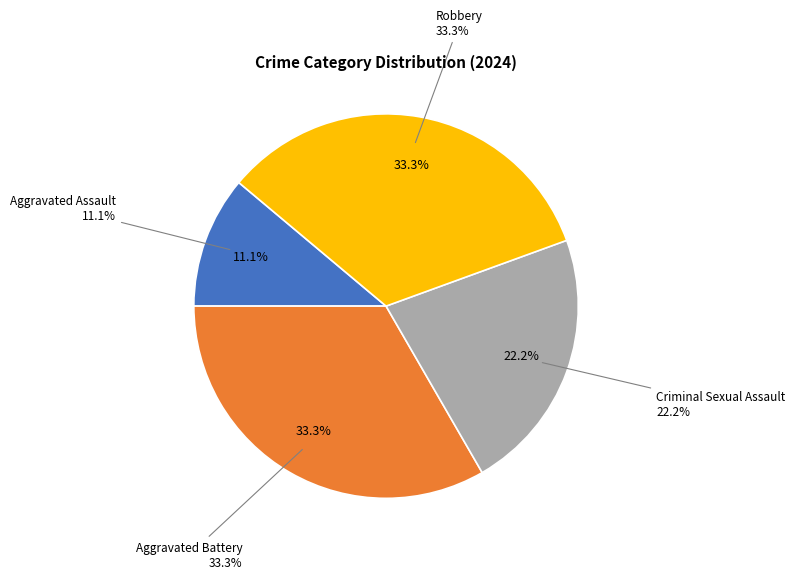

Count the number of slices in the pie.

4